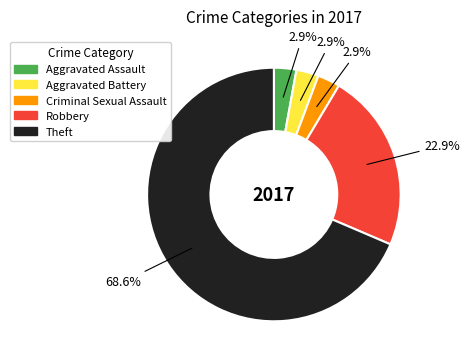

What percentage is NOT represented by Aggravated Battery?

97.1%